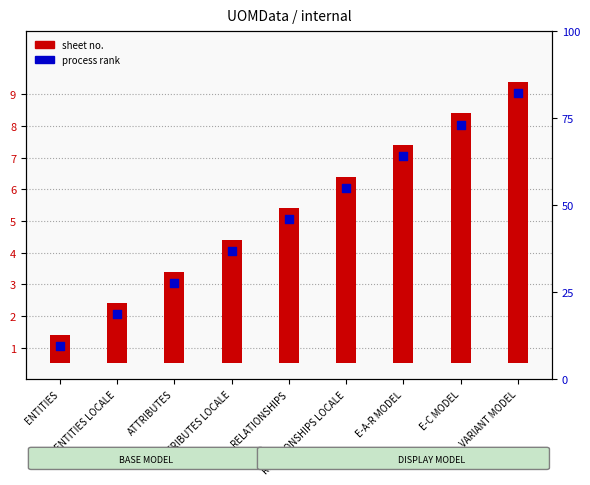

At how many categories does at least one series exceed 2?

8